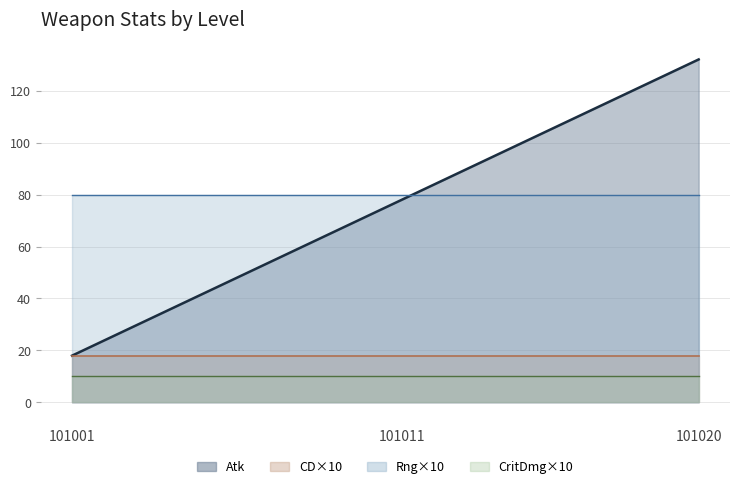

True or false: CD and CritDmg intersect in this chart.

False